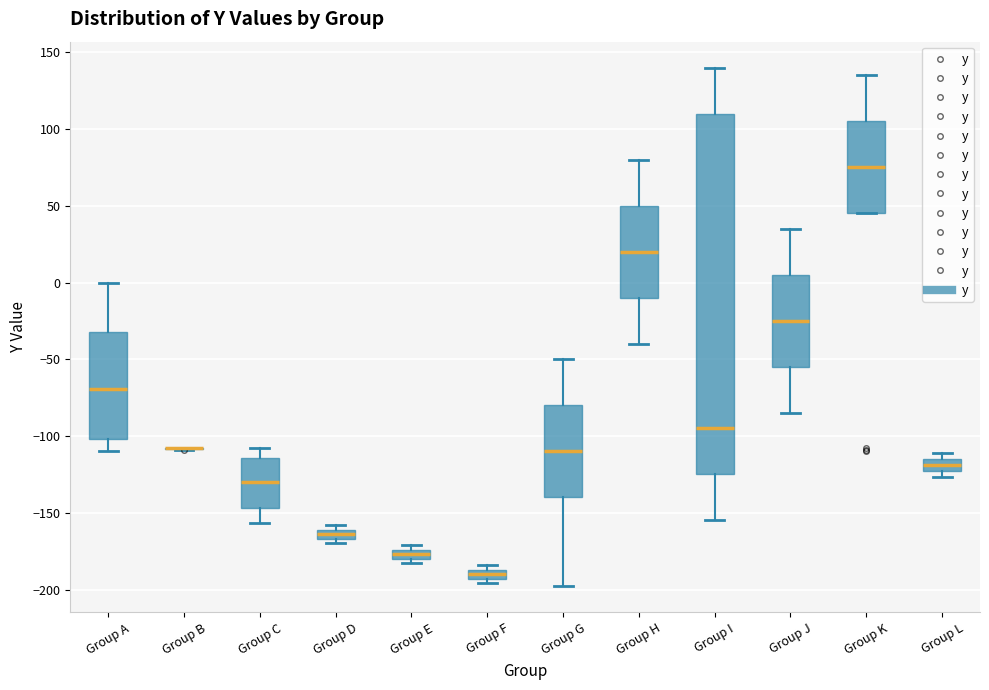

Which box is the tallest, from its lower edge to its upper edge?

Group I